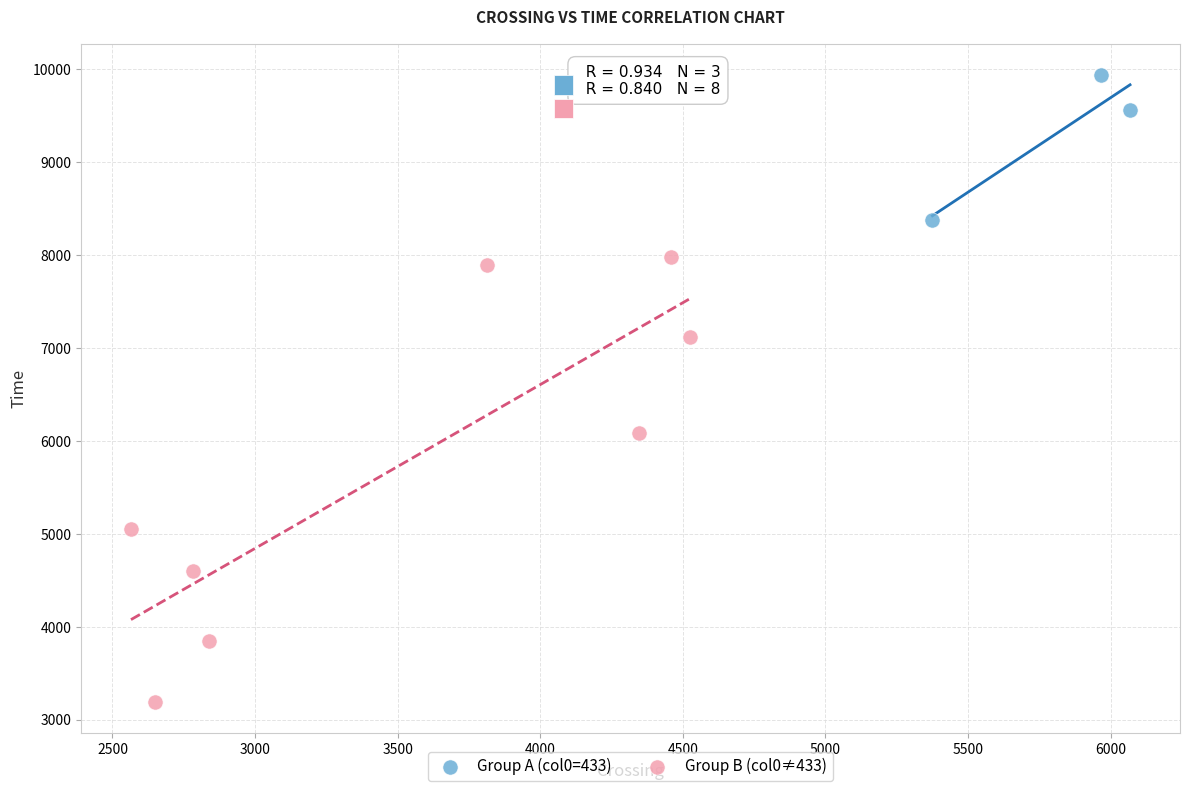

Which series contains the lowest Y value?

Group B (col0≠433)